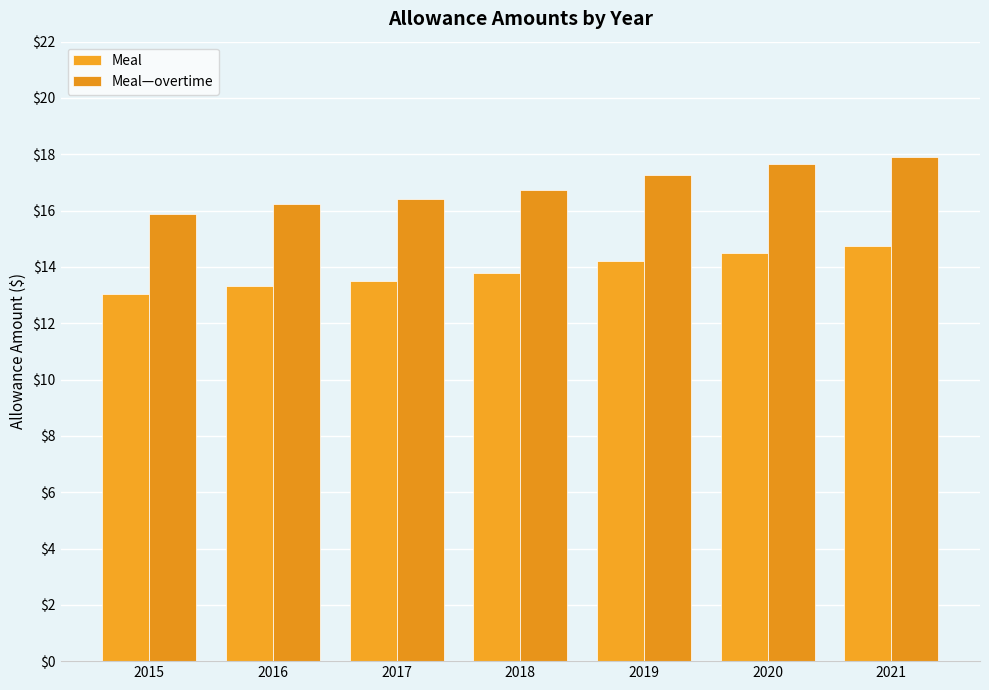

How many categories are shown in the chart?

7